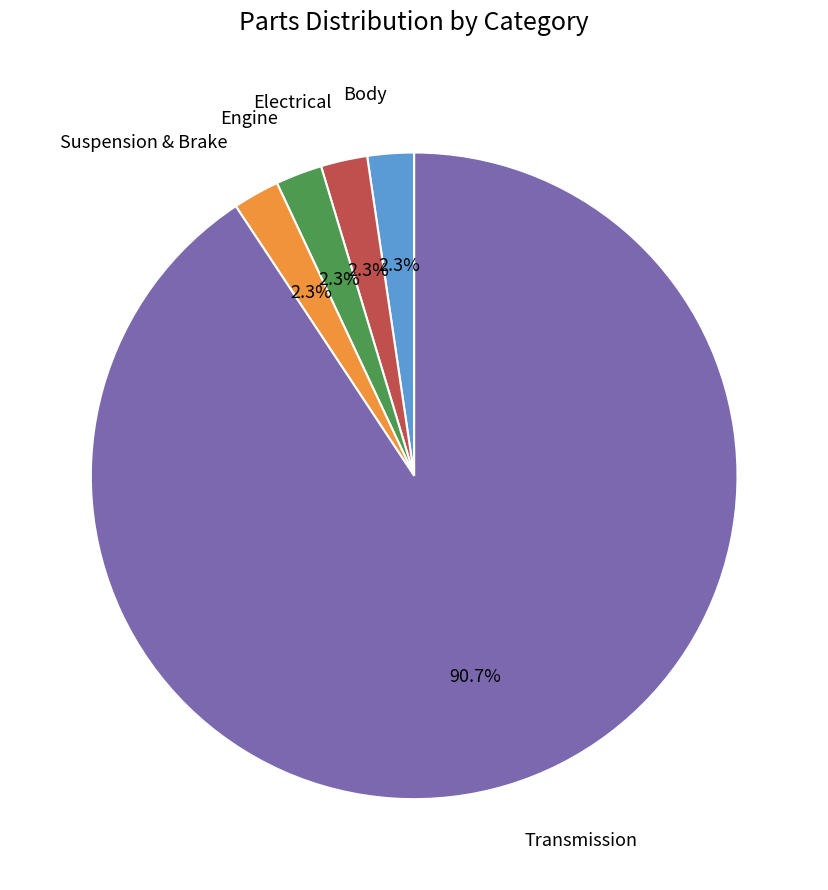

To the nearest percent, what portion does Transmission represent?

91%